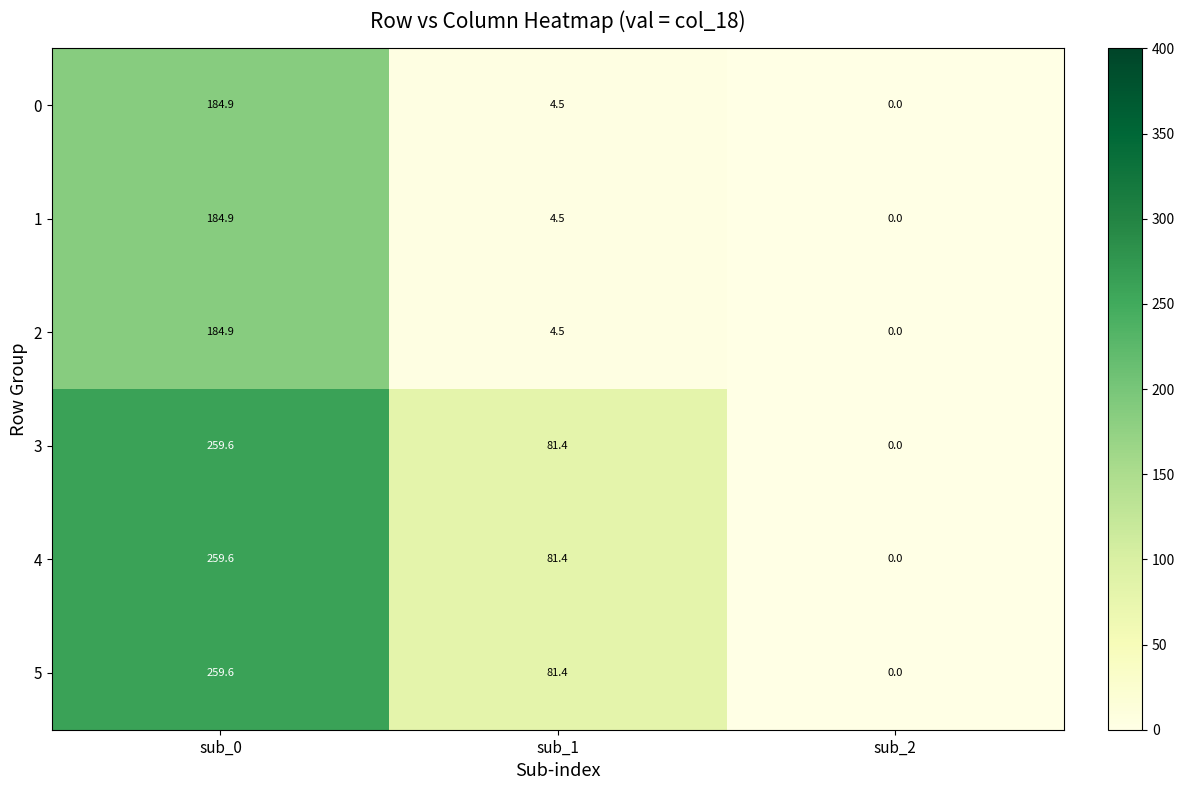

Reading left to right, what are all the values shown in this chart?

0: 184.9	4.5	0.0
1: 184.9	4.5	0.0
2: 184.9	4.5	0.0
3: 259.6	81.4	0.0
4: 259.6	81.4	0.0
5: 259.6	81.4	0.0